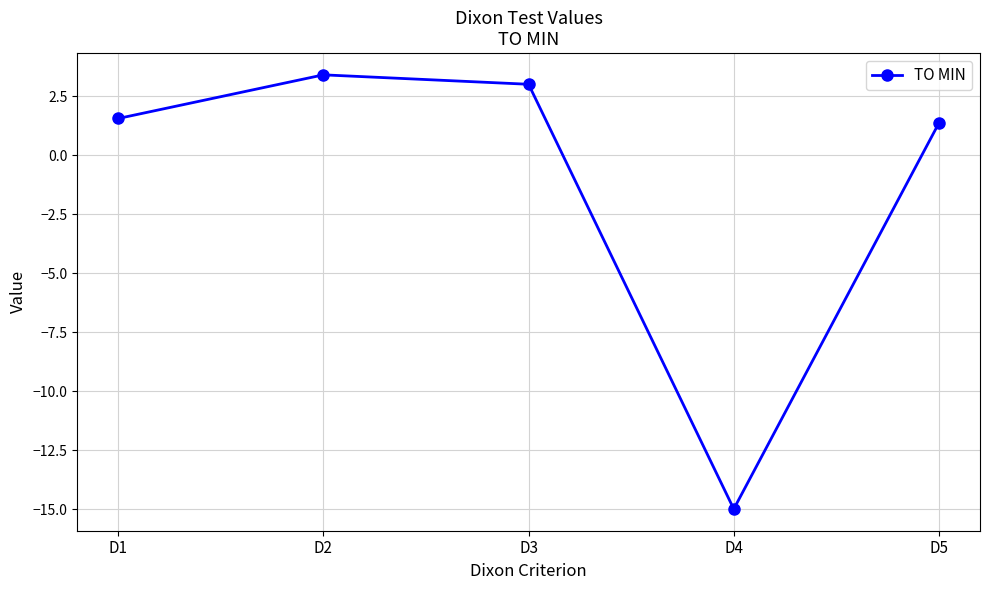

How many interior local valleys (lower than both neighbors) does the data have?

1